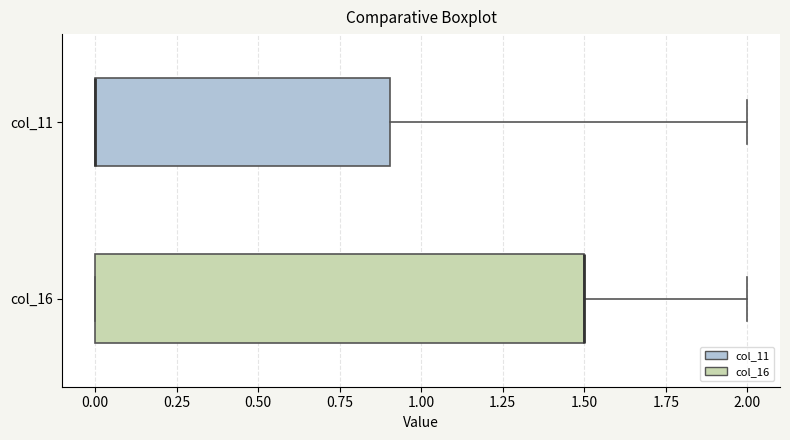

Reading bottom to top, transcribe this box plot: for each box, give where its median line is, the range the box spans, and where its two whiskers end, as read against the x-axis. The values are not printed on the chart, so give them approximately, as read against the axis.

col_16: median 1.5 (drawn on the box's right edge), box 0.0 to 1.5, whiskers 0.0 to 2.0
col_11: median 0.0 (drawn on the box's left edge), box 0.0 to 0.9, whiskers 0.0 to 2.0